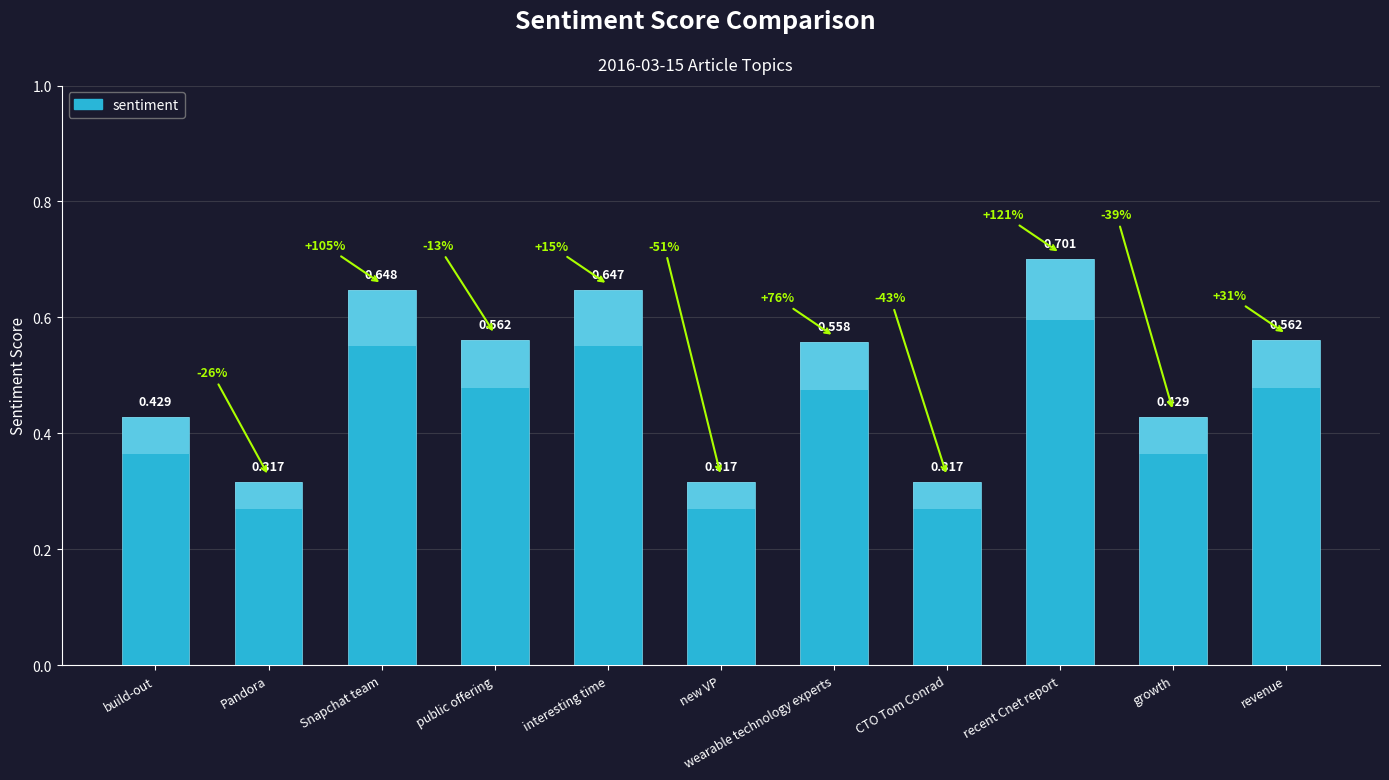

Reading right to left, list all the values displayed in this chart.

0.6	0.4	0.7	0.3	0.6	0.3	0.6	0.6	0.6	0.3	0.4